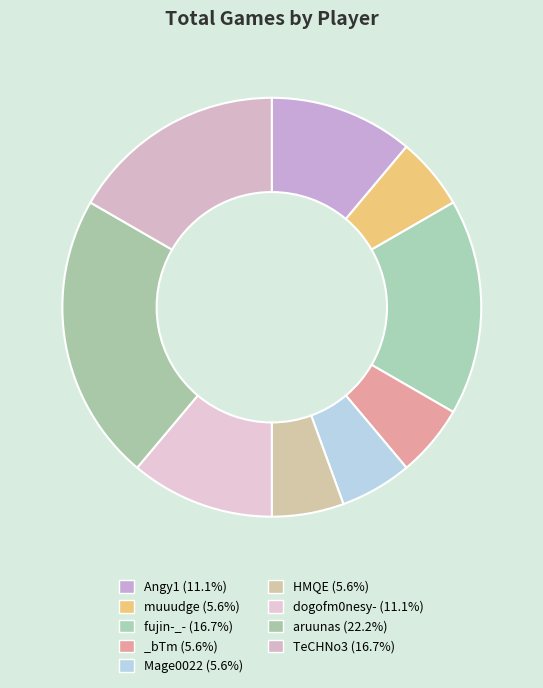

How many slices are in this pie chart?

9